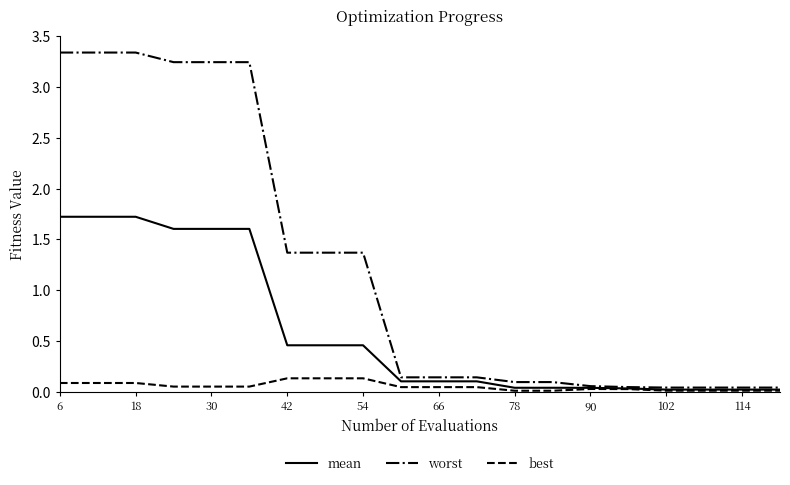

Rank the series by their maximum value, from highest to lowest.

worst, mean, best